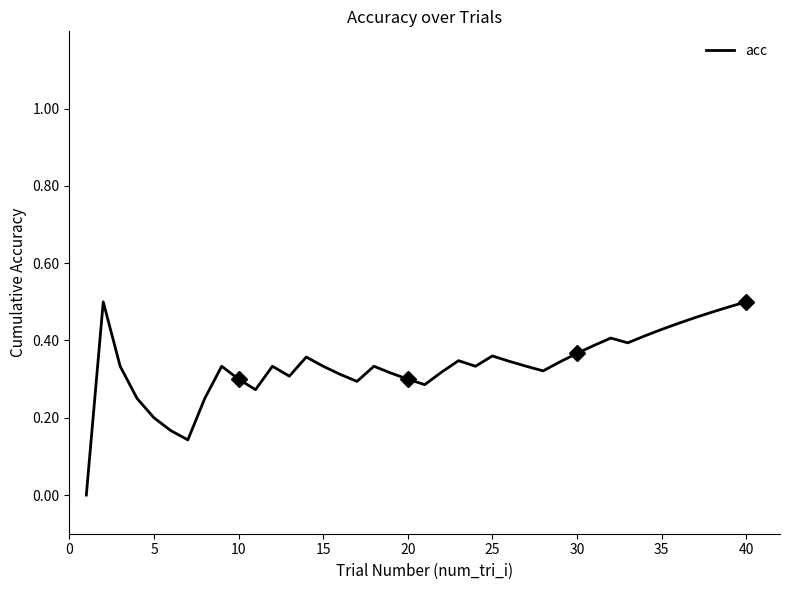

What is the maximum value shown in the chart?

0.5